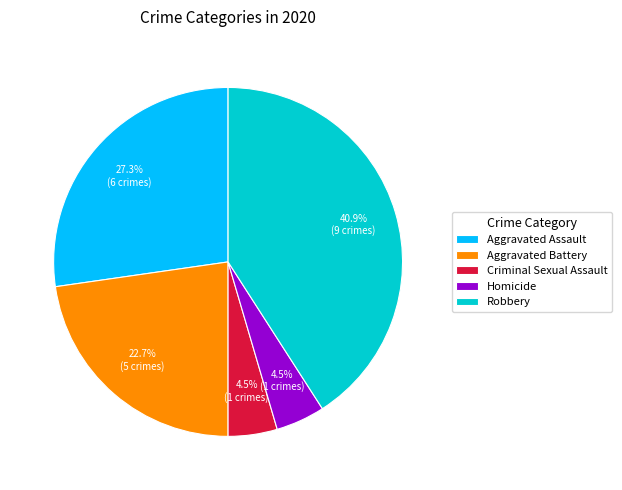

What is the largest slice in the pie chart?

Robbery